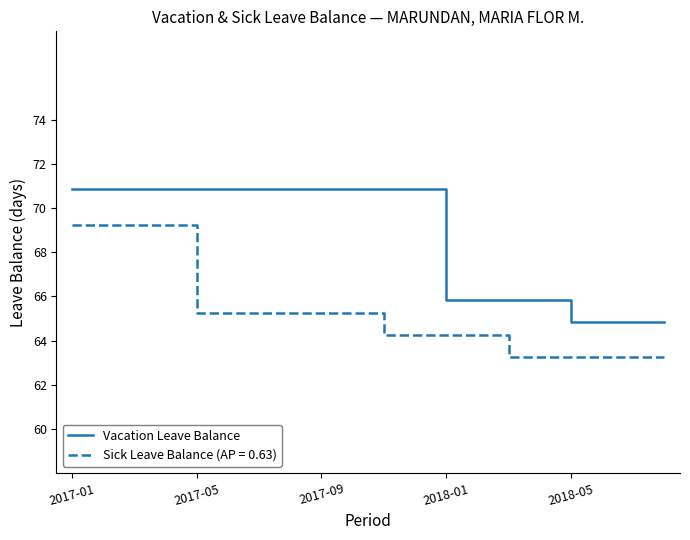

True or false: Sick Leave Balance (AP = 0.63) and Vacation Leave Balance intersect in this chart.

False